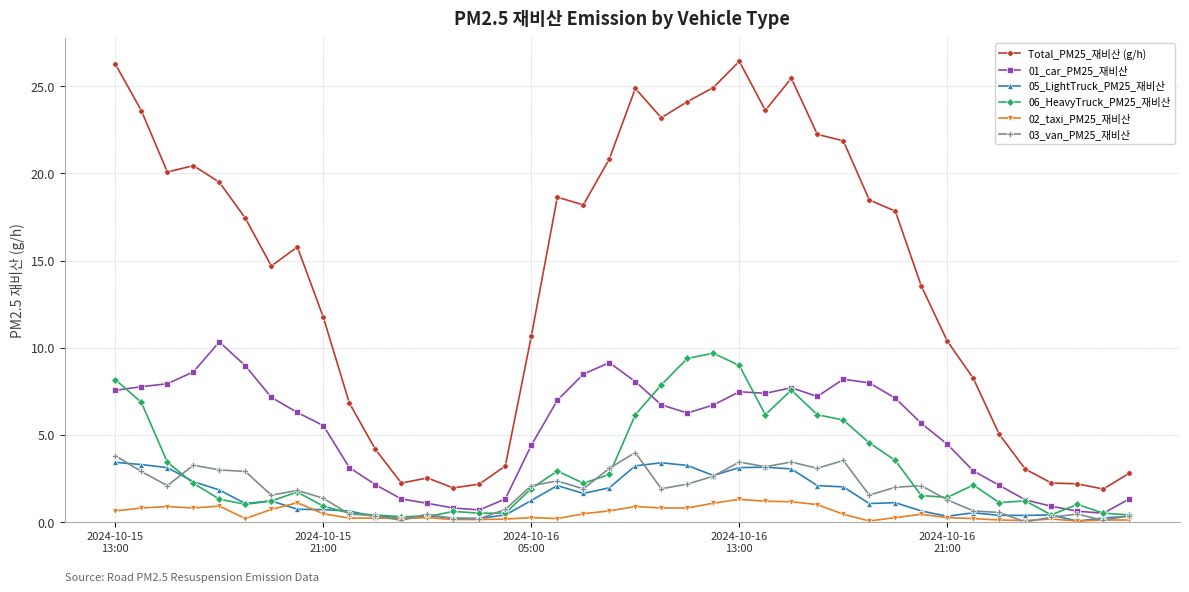

What is the value of the Total_PM25_재비산 (g/h) point at the 12th from the left?

2.2